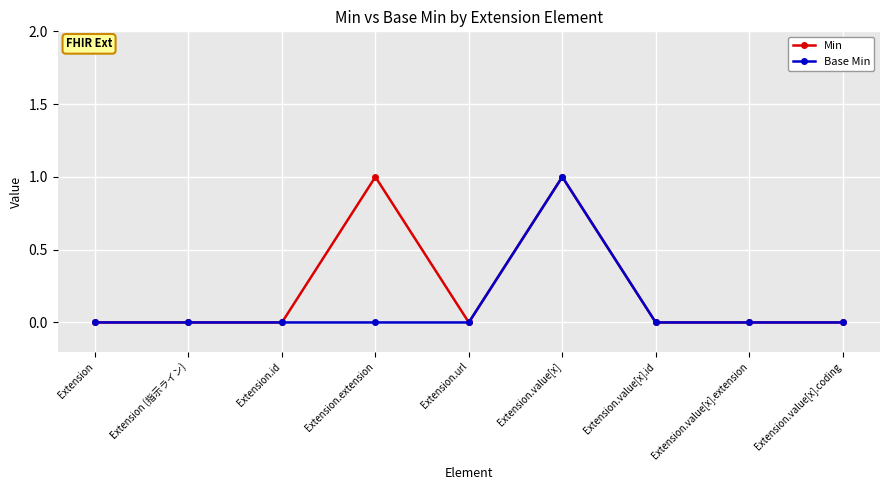

The Base Min series shows -1 at Extension (指示ライン). True or false?

False